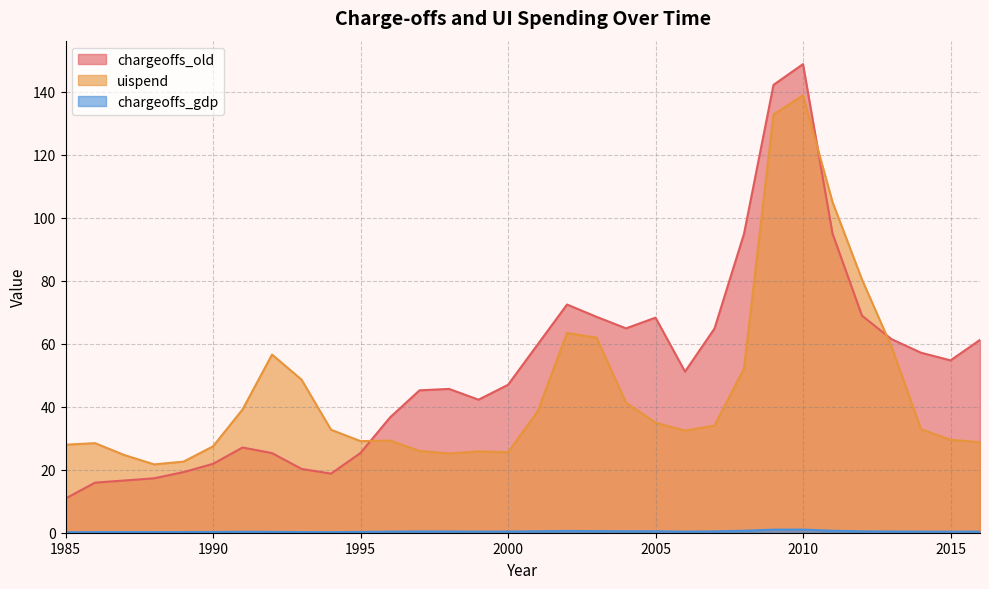

Does the chart display data point markers on the line(s)?

No